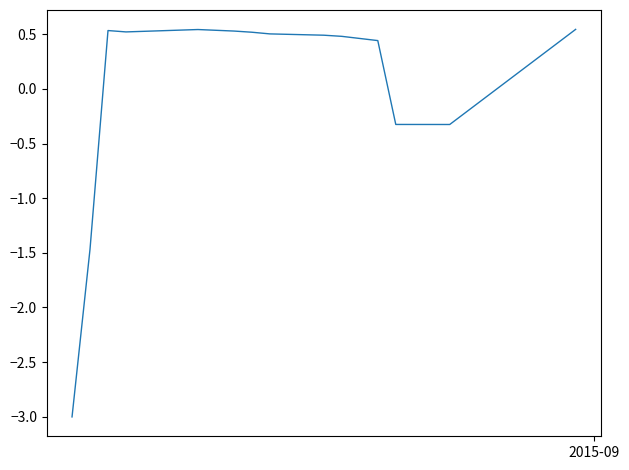

What is the difference between the maximum and minimum values?

3.5